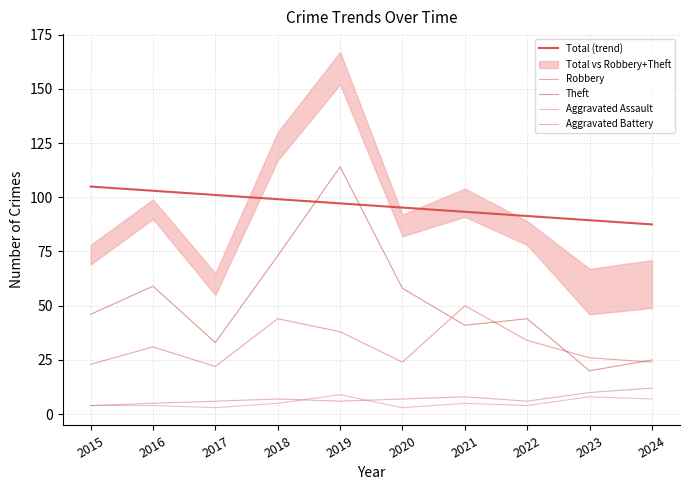

At which label does Total (trend) reach its minimum?

2024